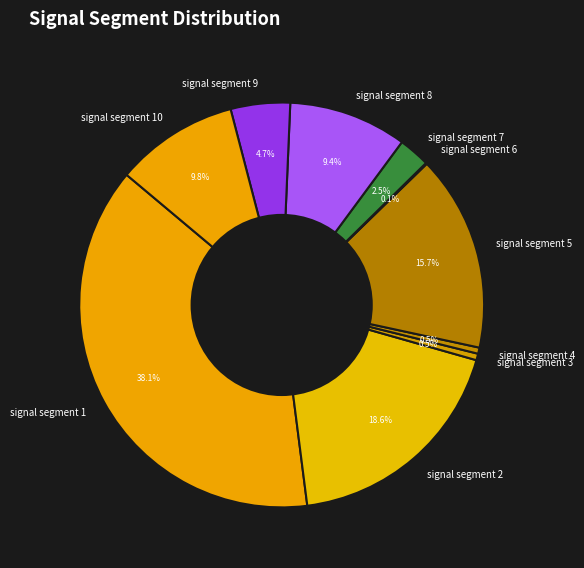

Does signal segment 3 represent more than half of the total?

No